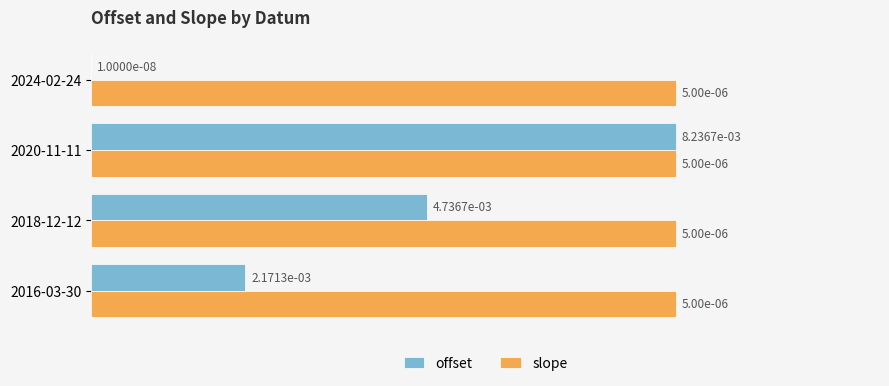

Between 2018-12-12 and 2024-02-24, which series saw the biggest shift?

offset